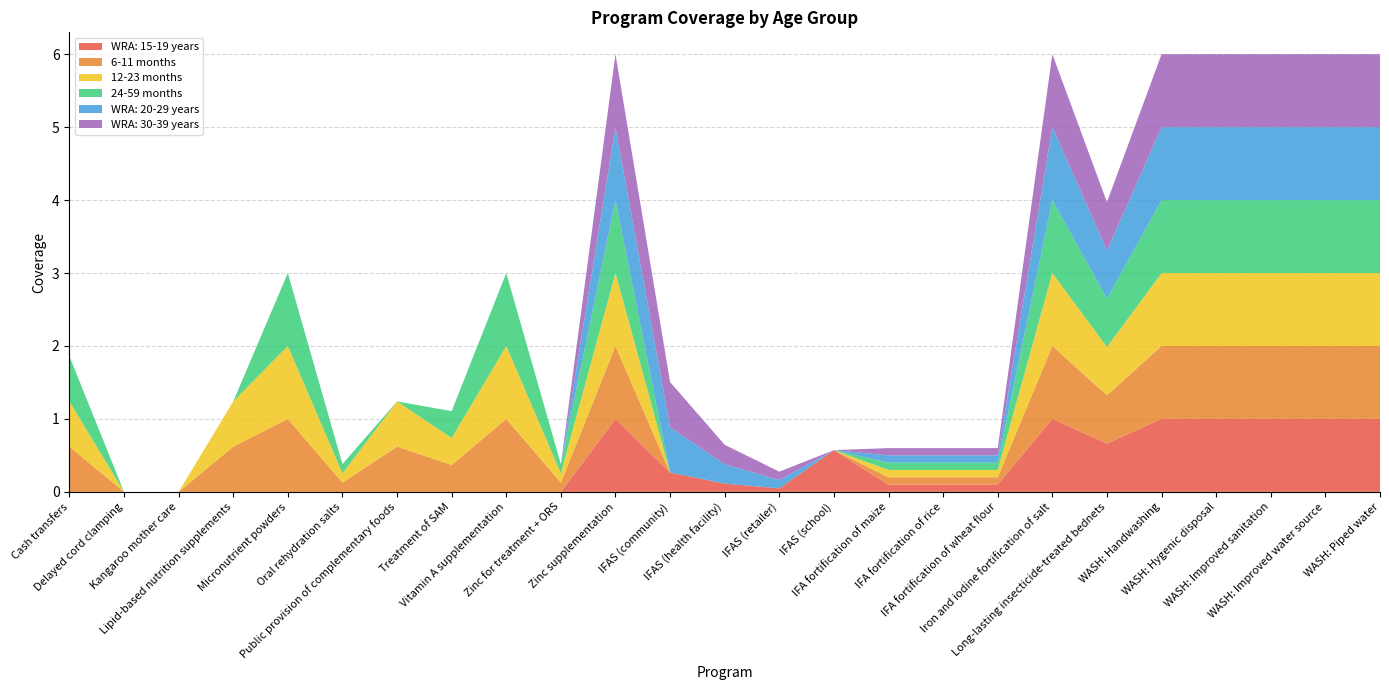

Reading right to left, what are all the values shown in this chart?

WRA: 15-19 years: 1.0	1.0	1.0	1.0	1.0	0.7	1.0	0.1	0.1	0.1	0.6	0.0	0.1	0.3	1.0	0.0	0.0	0.0	0.0	0.0	0.0	0.0	0.0	0.0	0.0
6-11 months: 1.0	1.0	1.0	1.0	1.0	0.7	1.0	0.1	0.1	0.1	0.0	0.0	0.0	0.0	1.0	0.1	1.0	0.4	0.6	0.1	1.0	0.6	0.0	0.0	0.6
12-23 months: 1.0	1.0	1.0	1.0	1.0	0.7	1.0	0.1	0.1	0.1	0.0	0.0	0.0	0.0	1.0	0.1	1.0	0.4	0.6	0.1	1.0	0.6	0.0	0.0	0.6
24-59 months: 1.0	1.0	1.0	1.0	1.0	0.7	1.0	0.1	0.1	0.1	0.0	0.0	0.0	0.0	1.0	0.1	1.0	0.4	0.0	0.1	1.0	0.0	0.0	0.0	0.6
WRA: 20-29 years: 1.0	1.0	1.0	1.0	1.0	0.7	1.0	0.1	0.1	0.1	0.0	0.1	0.3	0.6	1.0	0.0	0.0	0.0	0.0	0.0	0.0	0.0	0.0	0.0	0.0
WRA: 30-39 years: 1.0	1.0	1.0	1.0	1.0	0.7	1.0	0.1	0.1	0.1	0.0	0.1	0.3	0.6	1.0	0.0	0.0	0.0	0.0	0.0	0.0	0.0	0.0	0.0	0.0